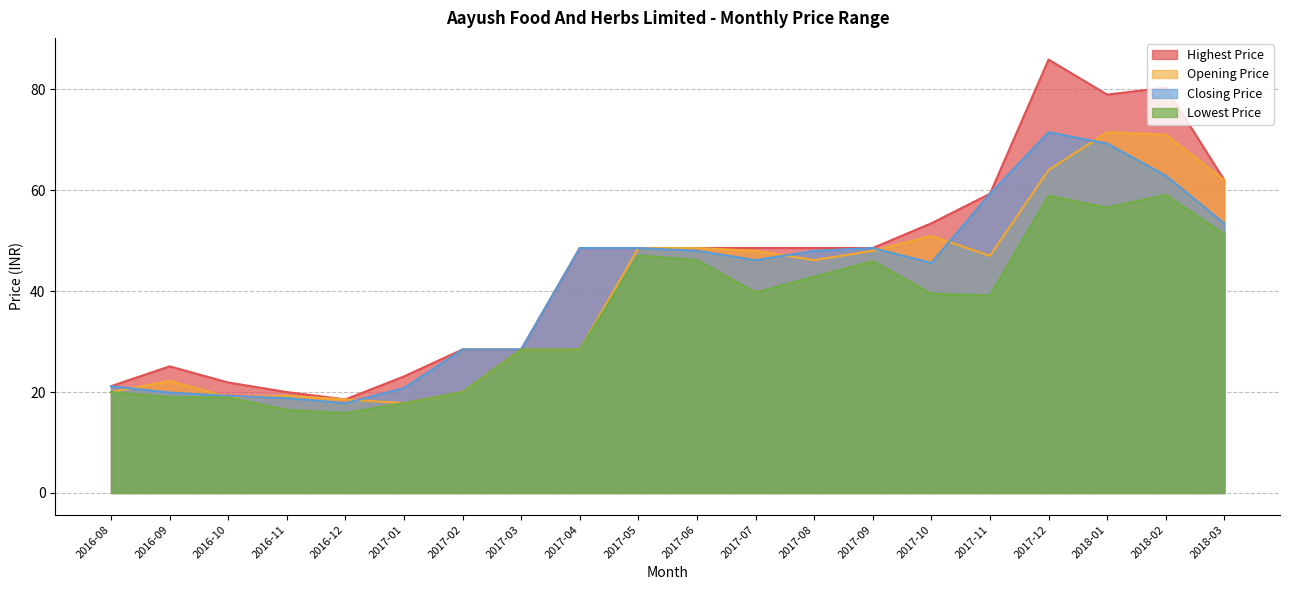

What is the minimum value for Opening Price?

17.8